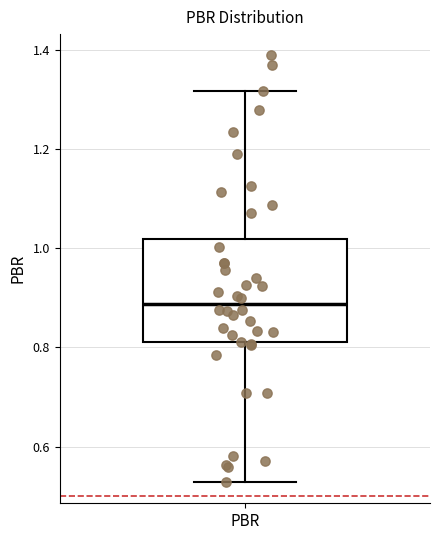

Read this box plot against the y-axis: the position of the median line, the range covered by the box, and the ends of both whiskers. The values are not printed on the chart, so give them approximately, as read against the axis.

median 0.88, box 0.82 to 1.02, whiskers 0.52 to 1.32